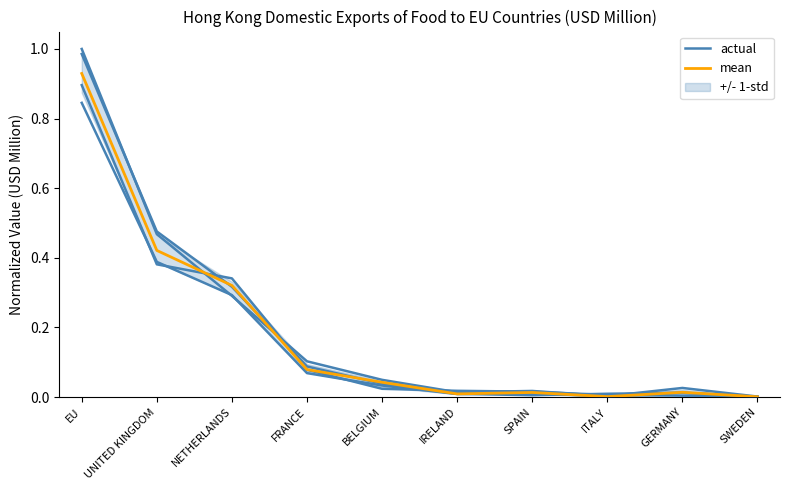

What is the label of the 7th point from the left?

SPAIN